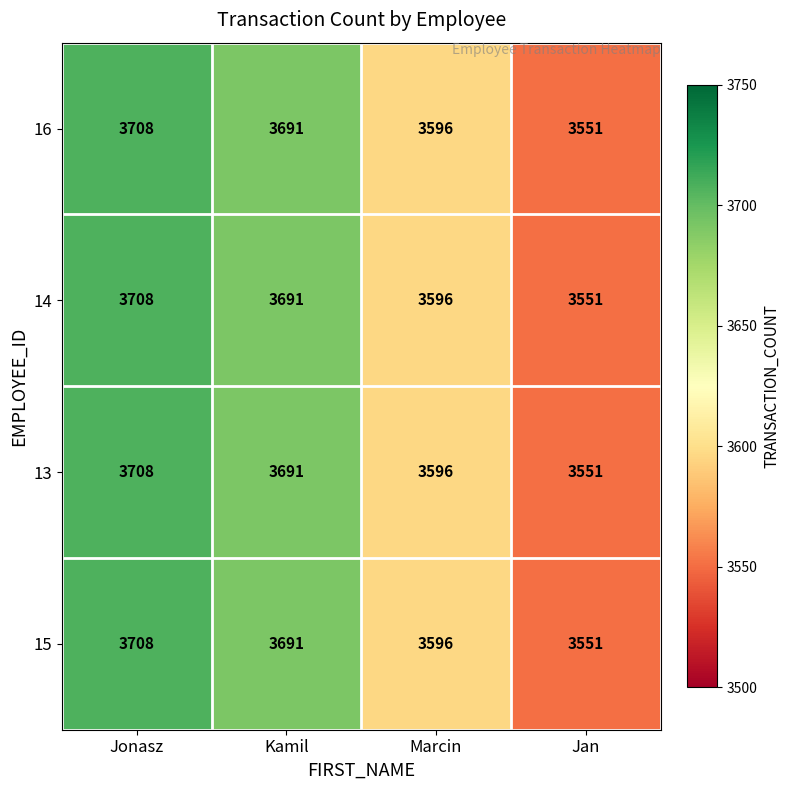

What is the difference between the maximum and minimum values in the 16 series?

157